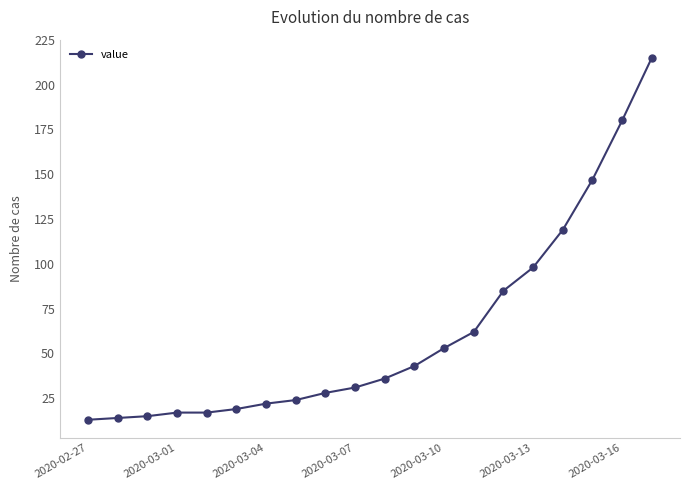

What is the sum of all values?

1238